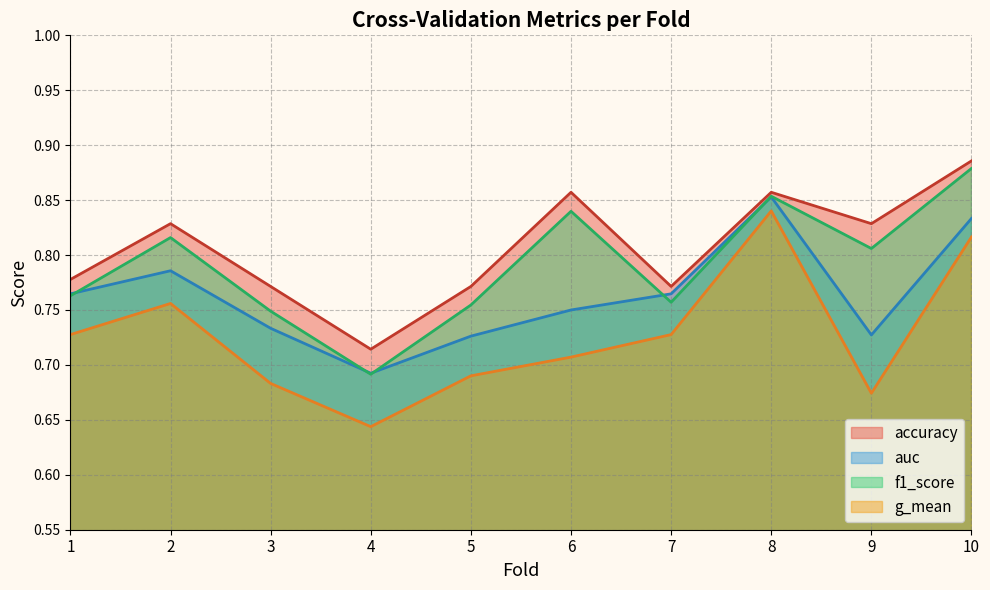

What is the value of the accuracy point at the 9th from the left?

0.8